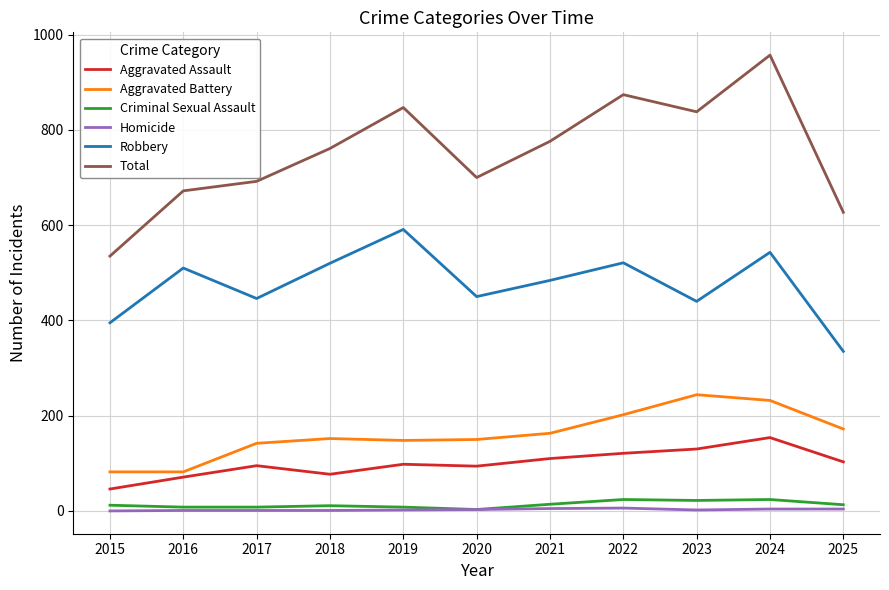

True or false: Total and Aggravated Assault cross at least once.

False